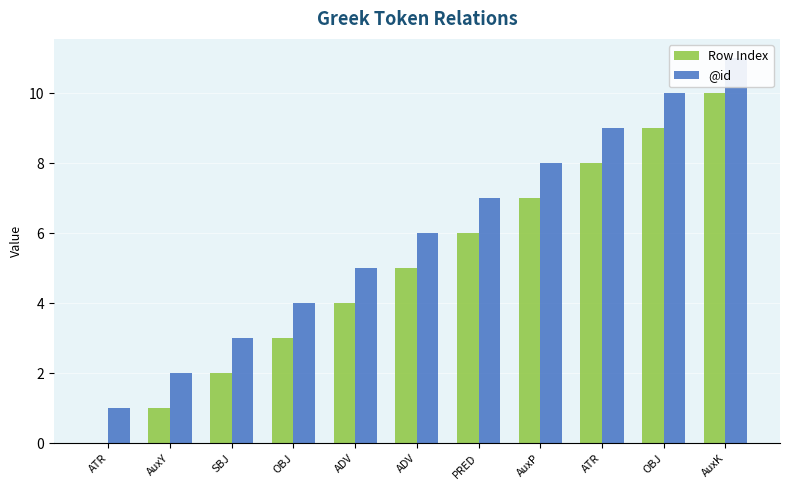

Reading right to left, extract all data points from this chart.

Row Index: 10	9	8	7	6	5	4	3	2	1	0
@id: 11	10	9	8	7	6	5	4	3	2	1